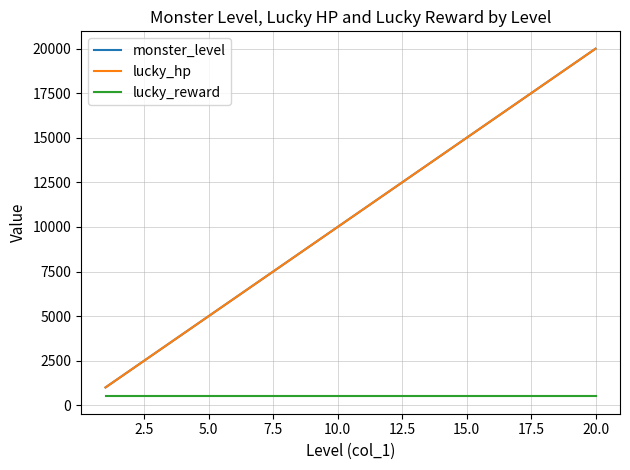

Reading left to right, list all the values displayed in this chart.

monster_level: 1000	2000	3000	4000	5000	6000	7000	8000	9000	10000	11000	12000	13000	14000	15000	16000	17000	18000	19000	20000
lucky_hp: 1000	2000	3000	4000	5000	6000	7000	8000	9000	10000	11000	12000	13000	14000	15000	16000	17000	18000	19000	20000
lucky_reward: 500	500	500	500	500	500	500	500	500	500	500	500	500	500	500	500	500	500	500	500